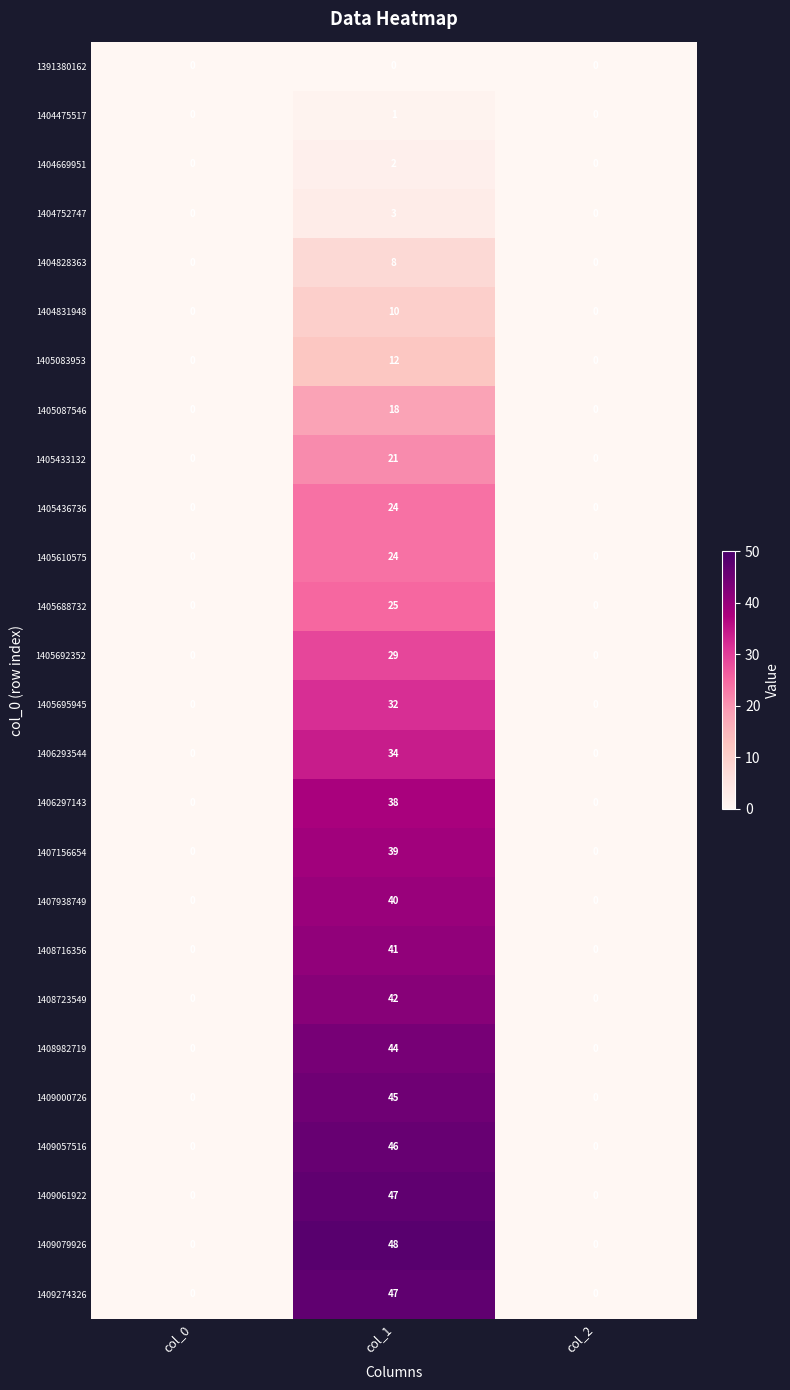

What is the sum of all 1404828363 values?

8